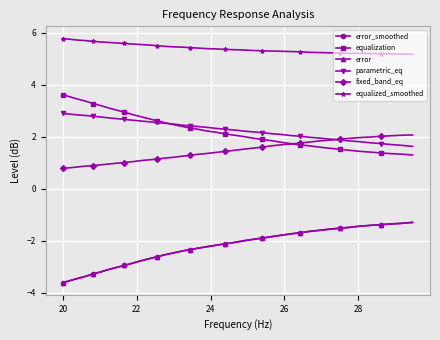

Which series has the largest total across all categories?

equalized_smoothed